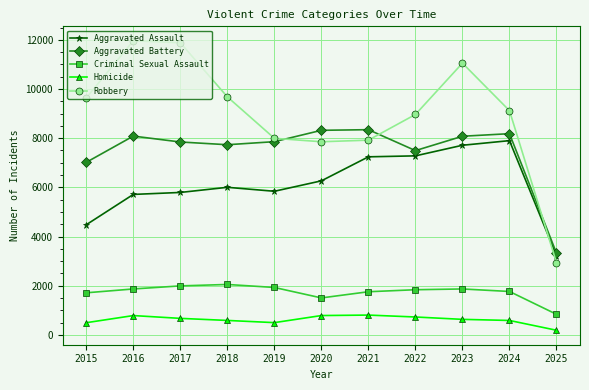

What is the difference between the second highest and minimum values in the Aggravated Battery series?

4998